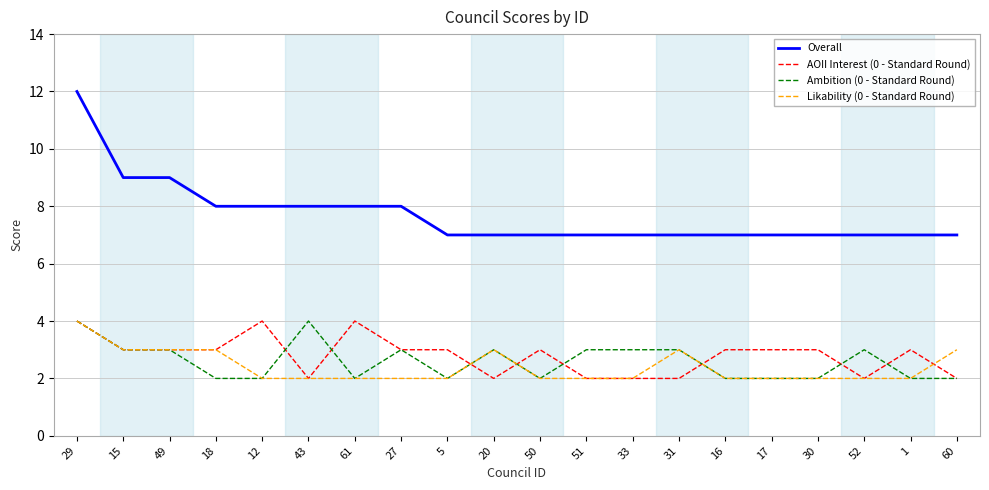

What are all the series names shown in the legend?

Overall, AOII Interest (0 - Standard Round), Ambition (0 - Standard Round), Likability (0 - Standard Round)